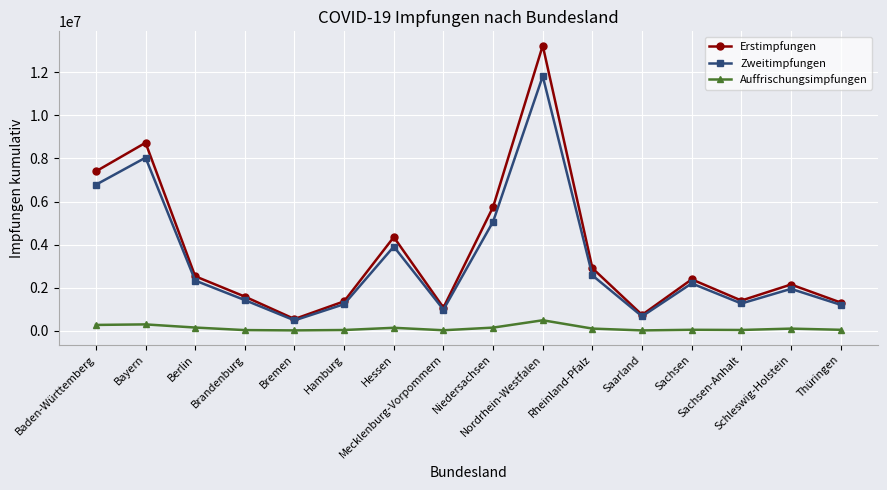

Which series has the largest range (max minus min)?

Erstimpfungen